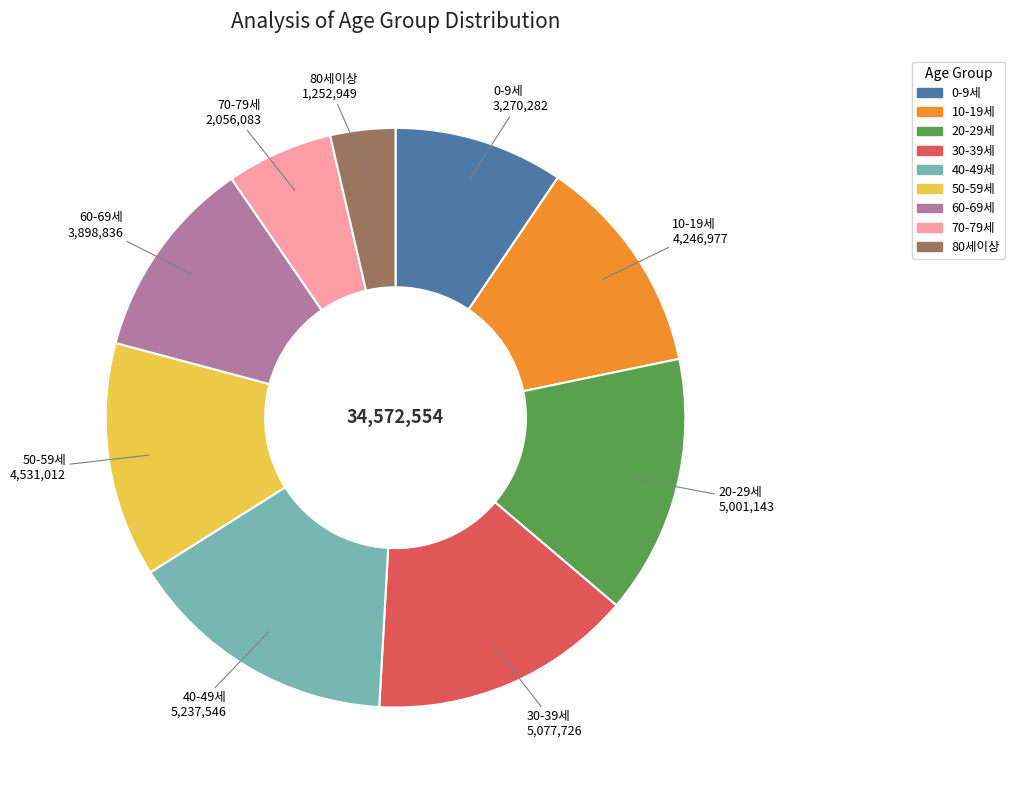

True or false: 80세이상 accounts for 4% of the total.

True